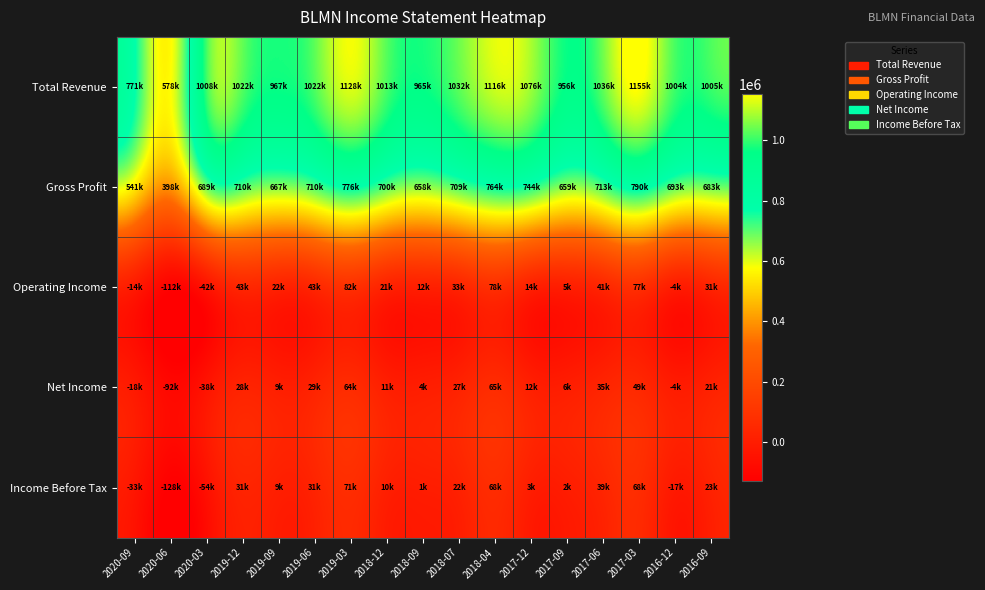

What is the spread (max minus min) of values at 2017-06?

1001400